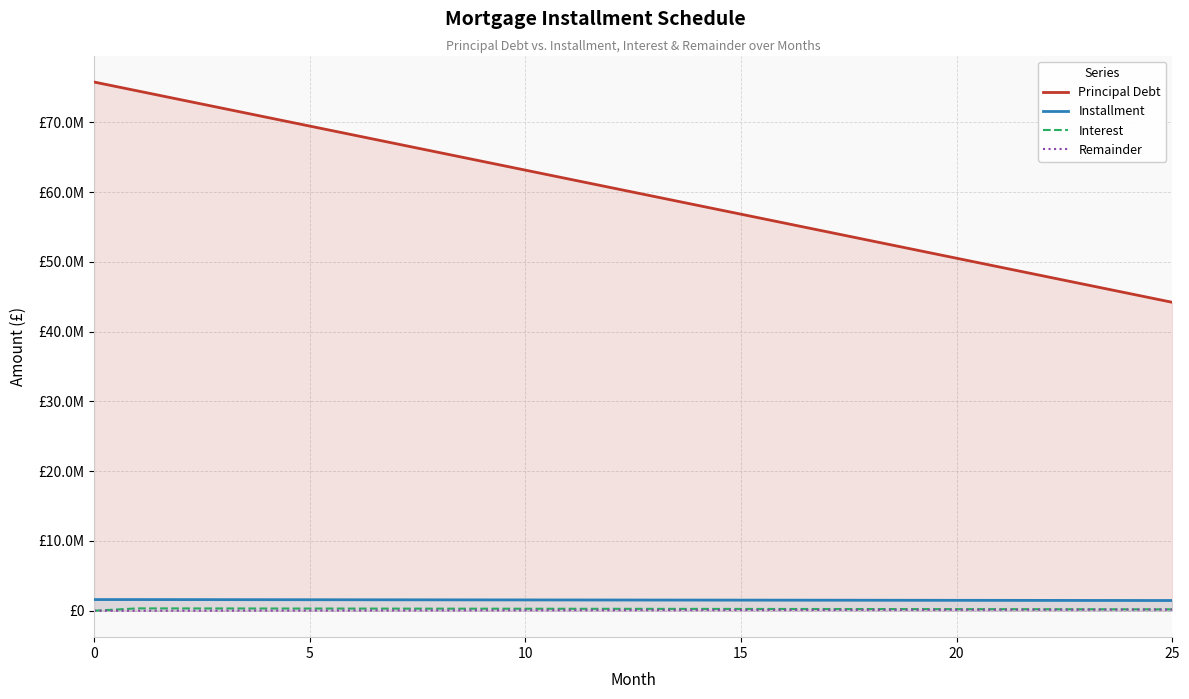

The Installment series shows 1532664.8 at 13. True or false?

True